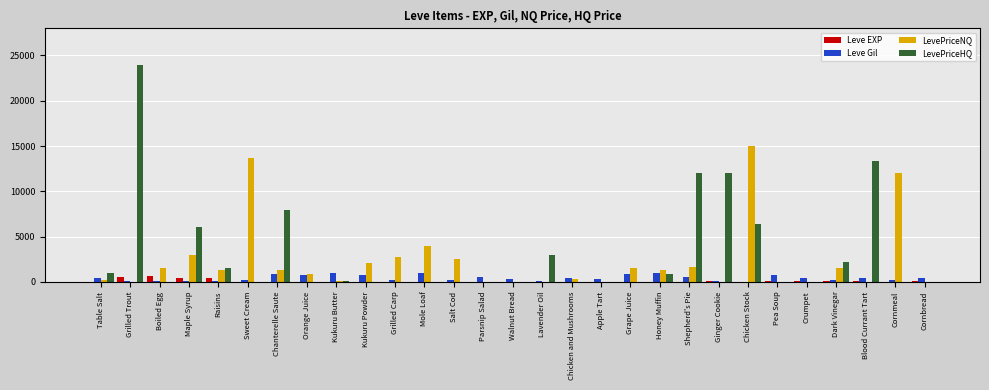

What is the greatest value displayed?

24000.0